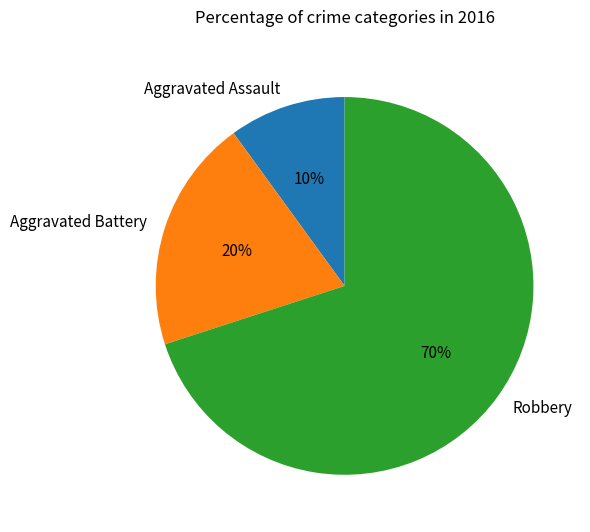

Count the number of slices in the pie.

3